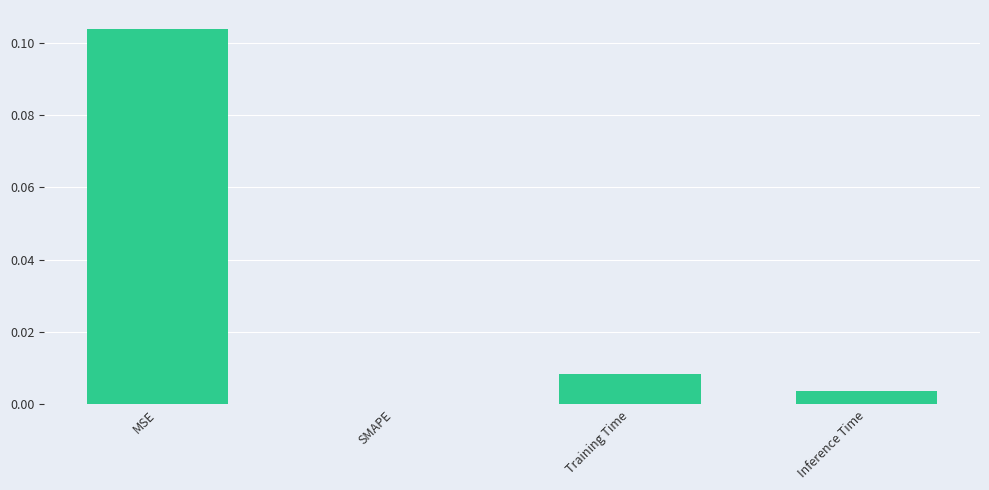

At which category does the chart reach its peak across all series?

MSE